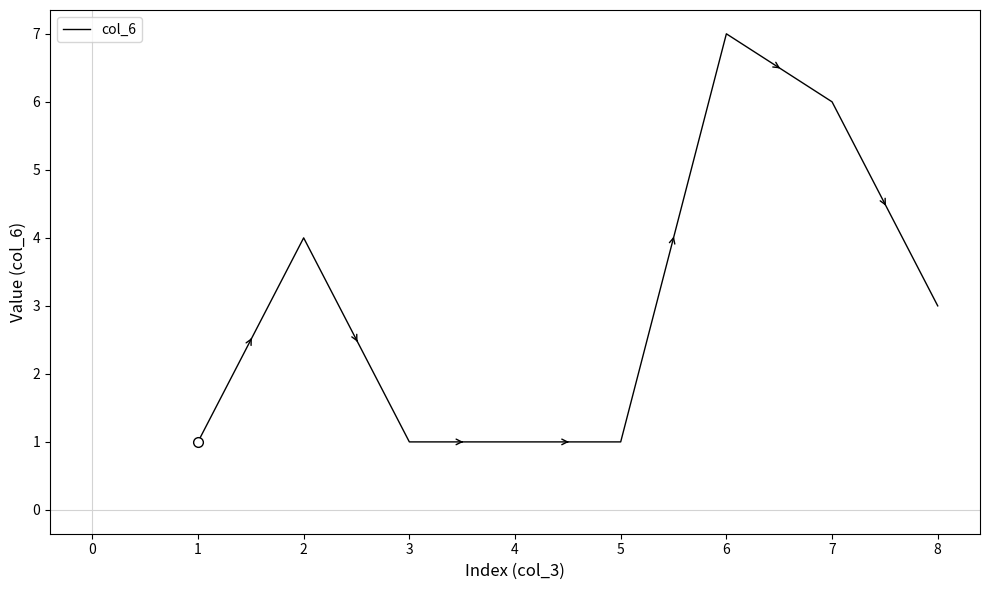

What is the ratio of the value at 7 to the value at 2?

1.5